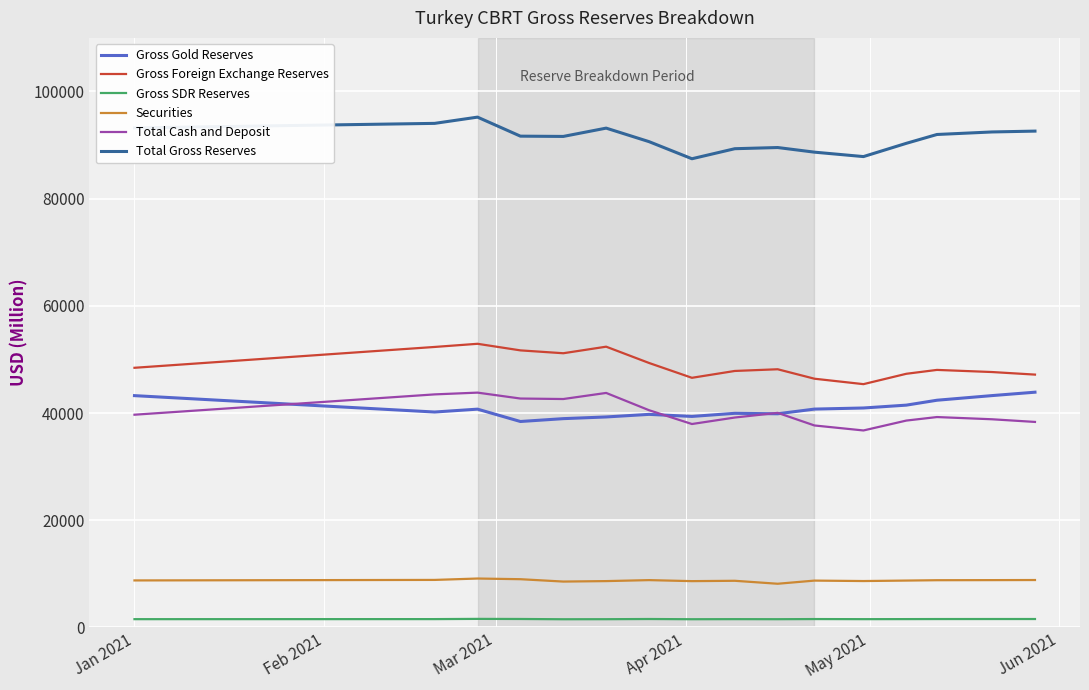

True or false: Gross SDR Reserves and Gross Foreign Exchange Reserves cross at least once.

False